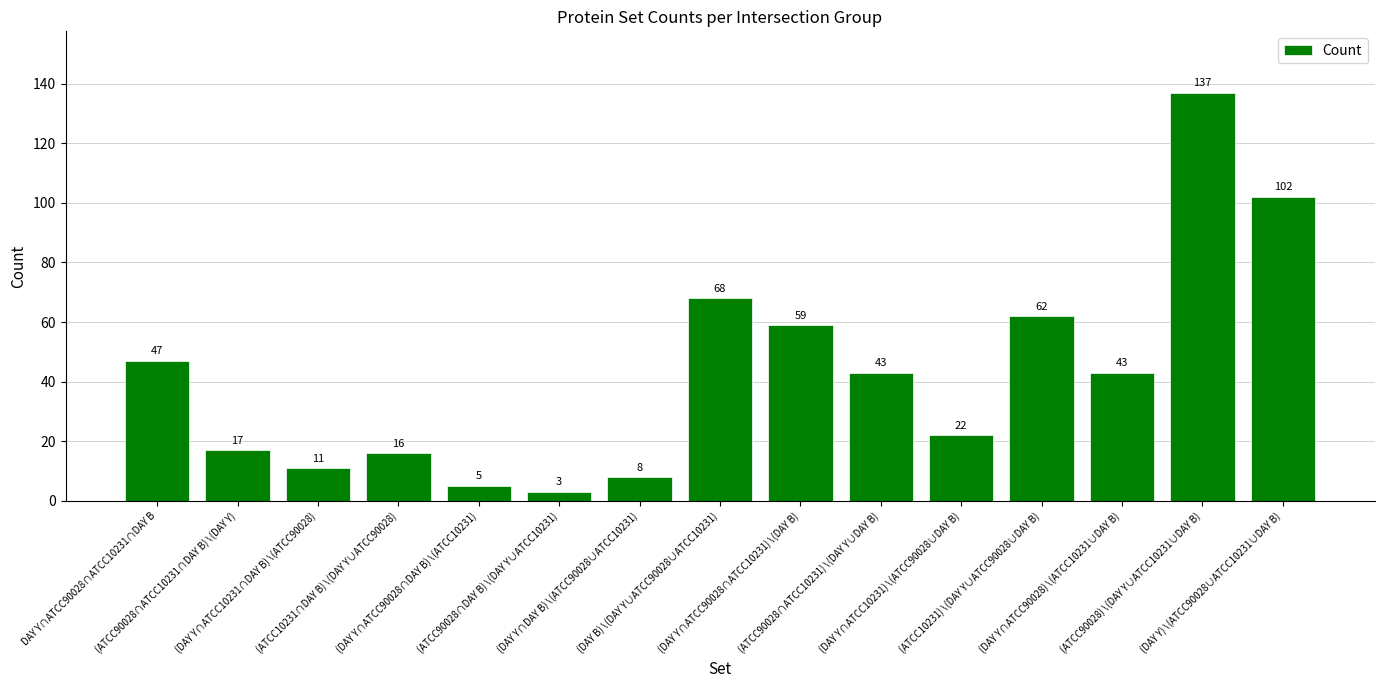

What is the average value?

43